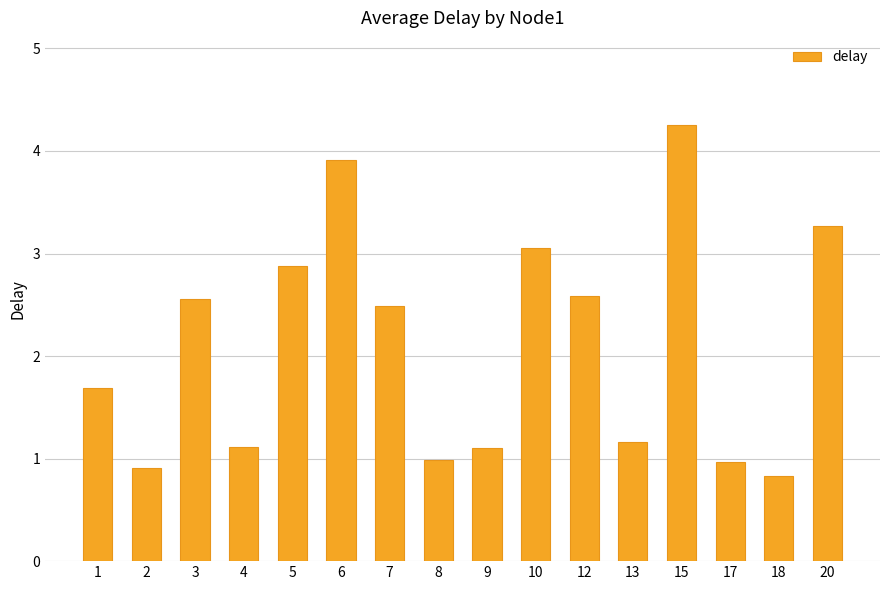

Reading right to left, extract all data points from this chart.

20=3.3	18=0.8	17=1.0	15=4.3	13=1.2	12=2.6	10=3.1	9=1.1	8=1.0	7=2.5	6=3.9	5=2.9	4=1.1	3=2.6	2=0.9	1=1.7